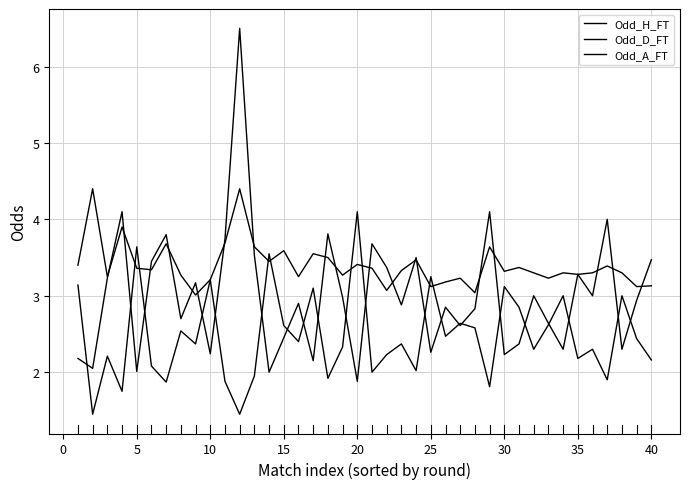

Does the chart have visible grid lines?

Yes